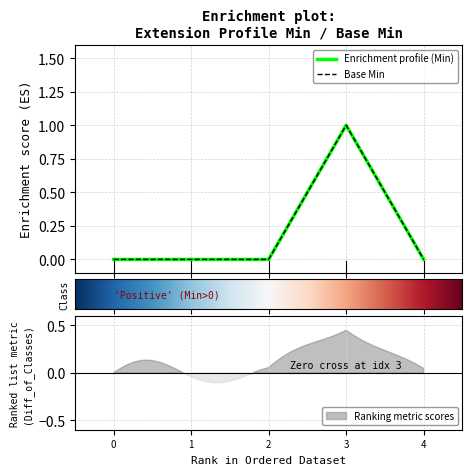

True or false: Base Min and Min intersect in this chart.

False